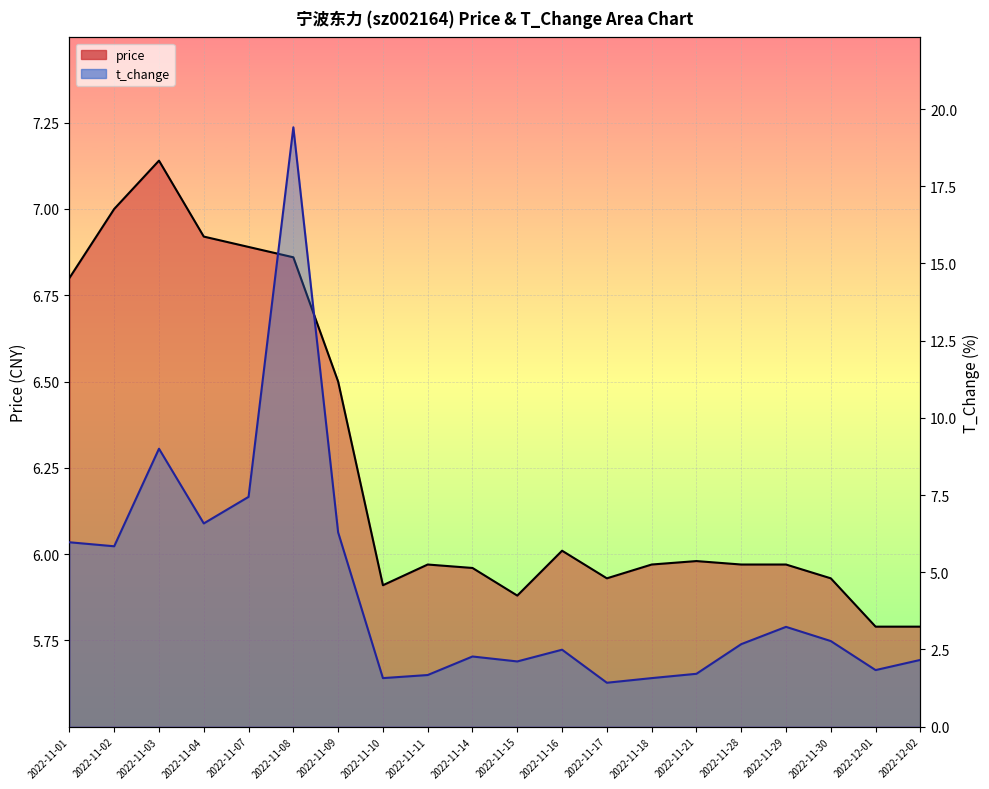

What is the sum of all t_change values?

88.0